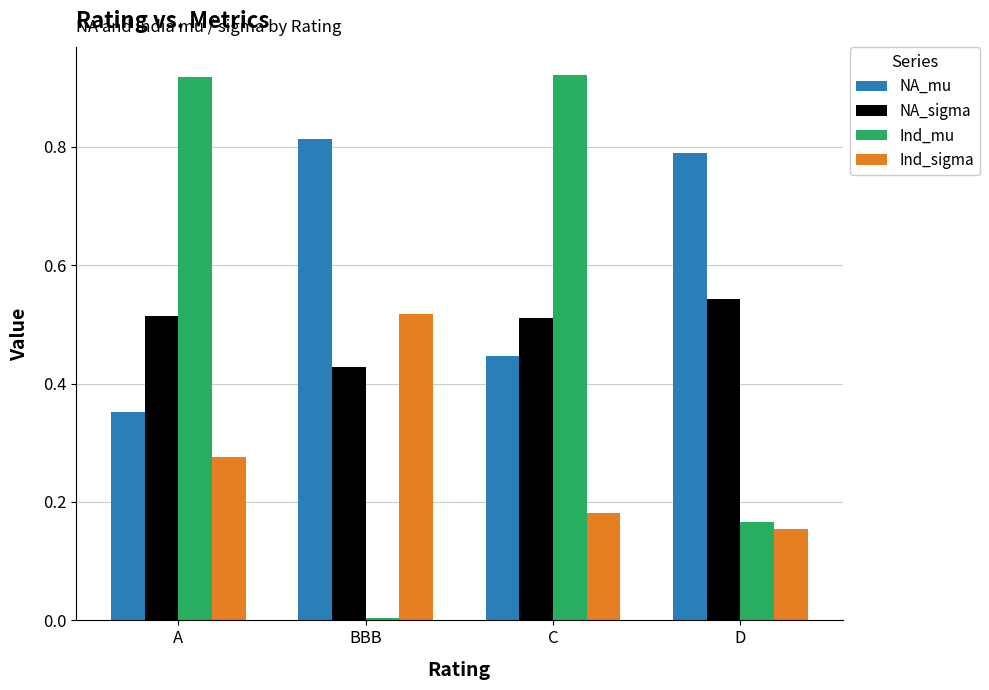

What is the sum of all NA_sigma values?

2.0